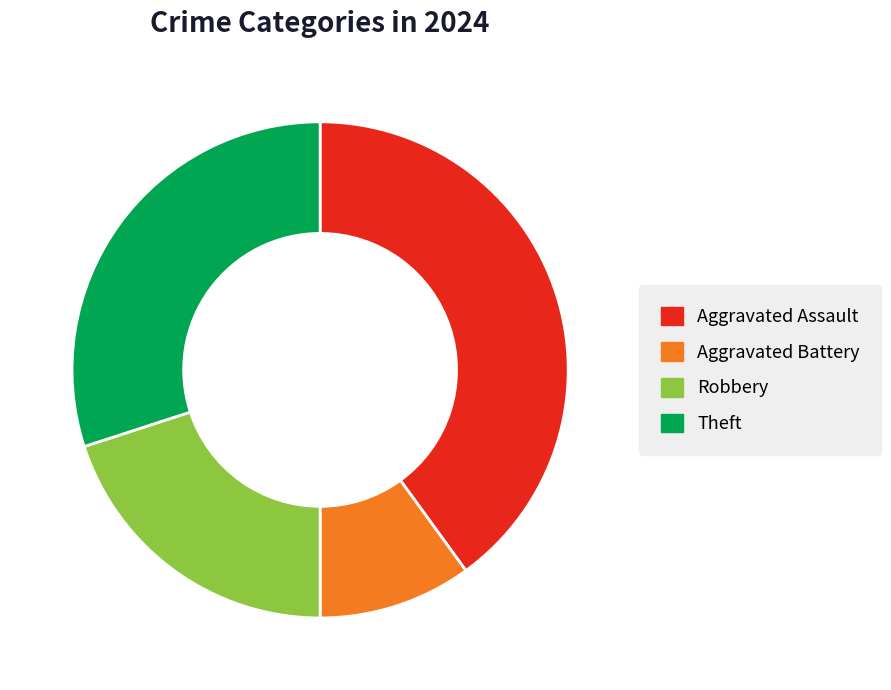

Count the number of slices in the pie.

4